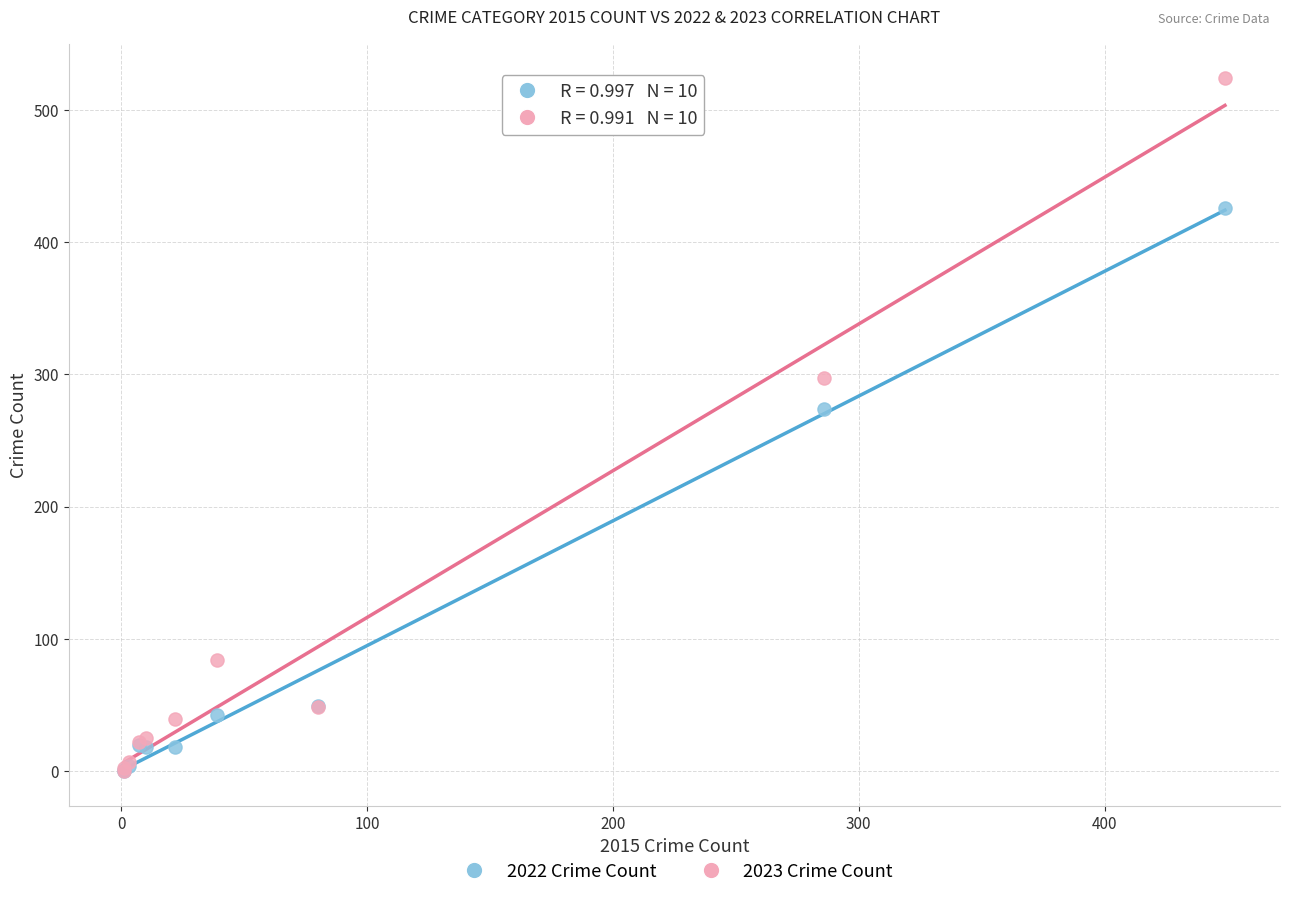

In the 2023 Crime Count series, what Y value is closest to 262?

297